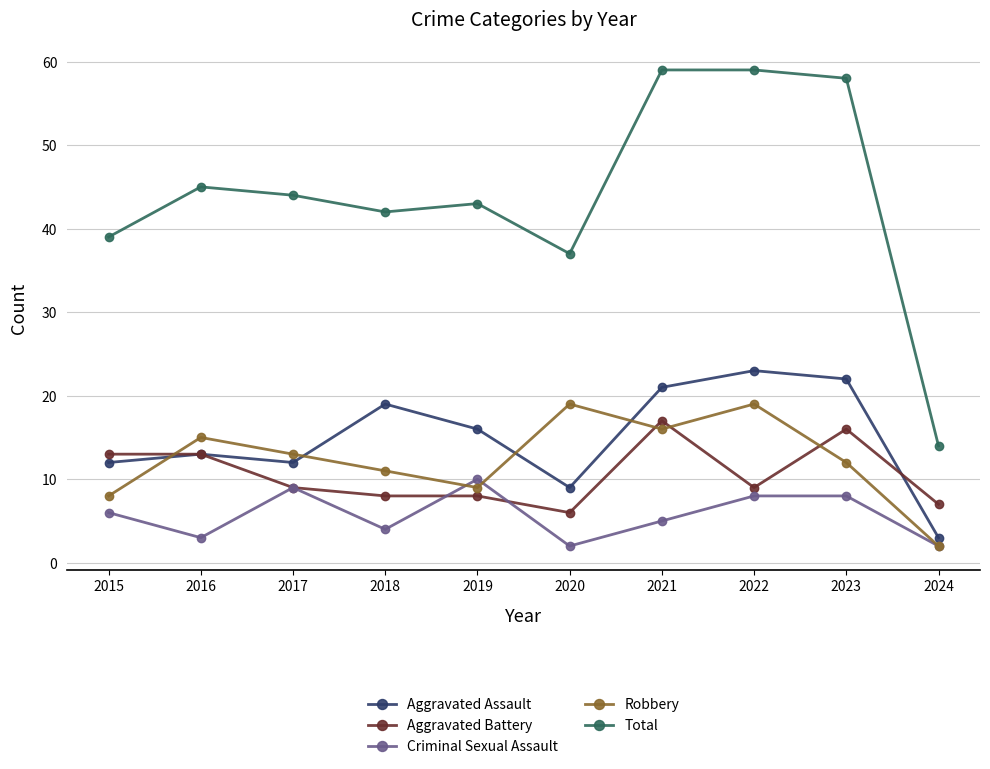

What is the difference between the maximum and second lowest values in the Aggravated Assault series?

14